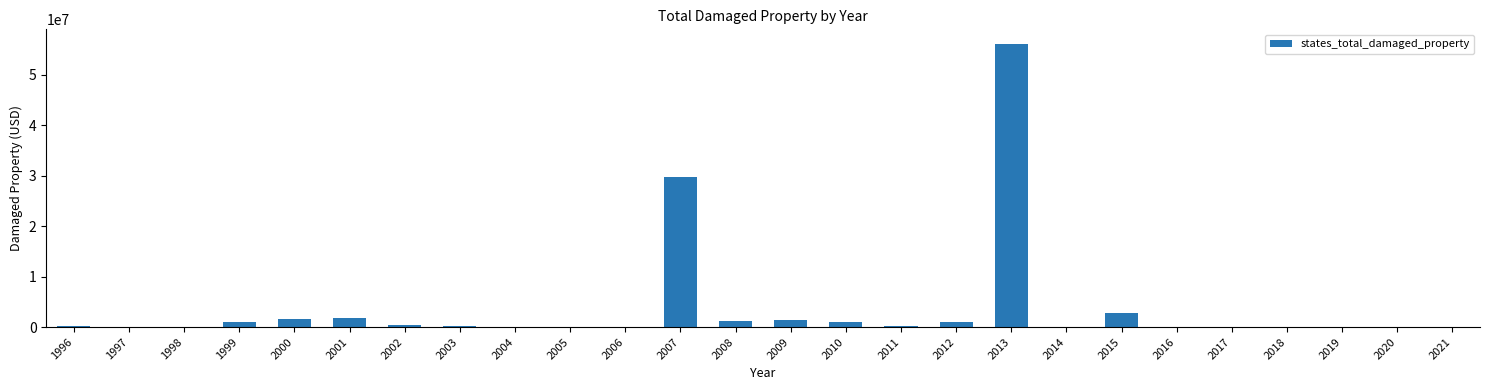

What is the change in value from 2003 to 2016?

-235000